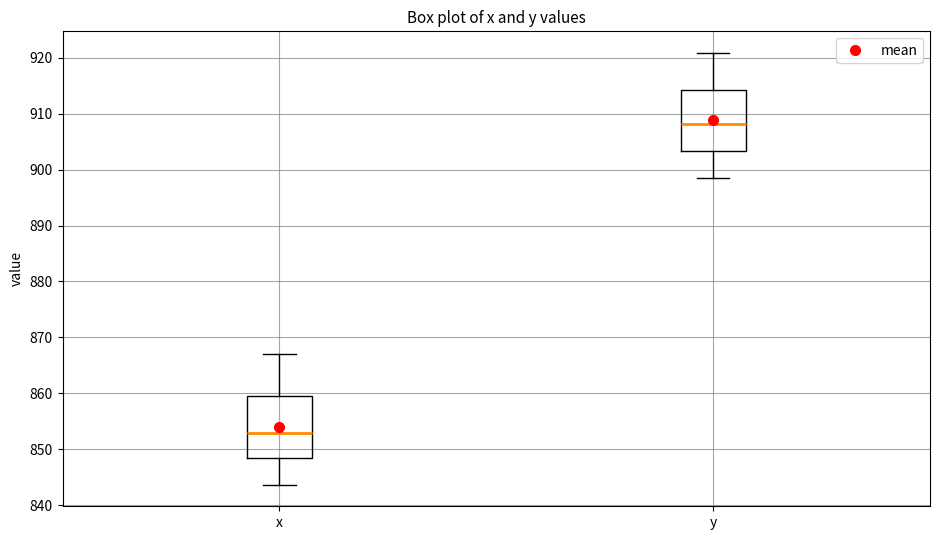

Reading left to right, read every box against the y-axis: the position of its median line, the range the box covers, and the ends of its whiskers. The values are not printed on the chart, so give them approximately, as read against the axis.

x: median 853, box 848 to 860, whiskers 844 to 867
y: median 908, box 903 to 914, whiskers 898 to 921